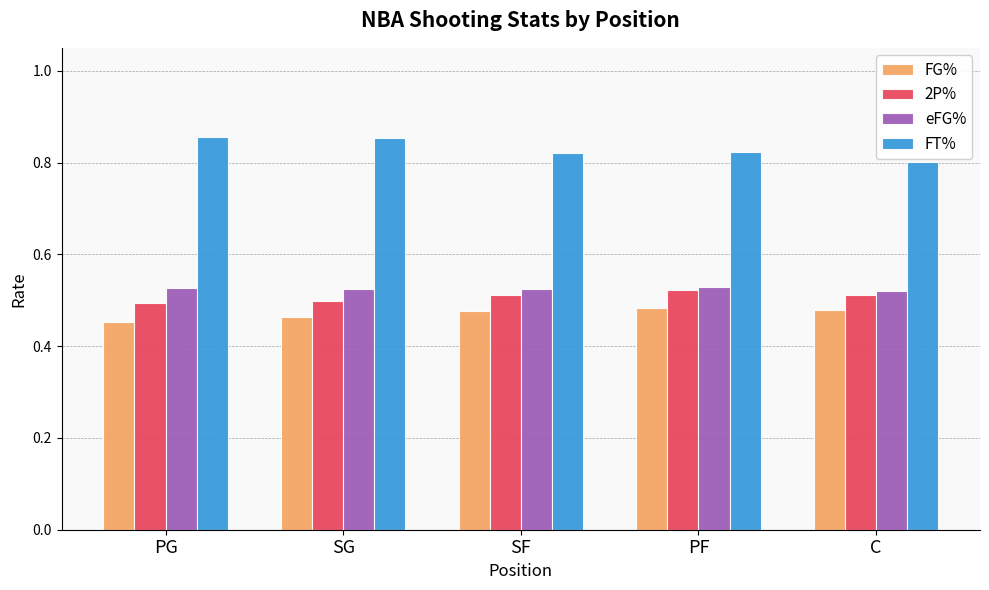

Which category has the lowest value in the FT% series?

C